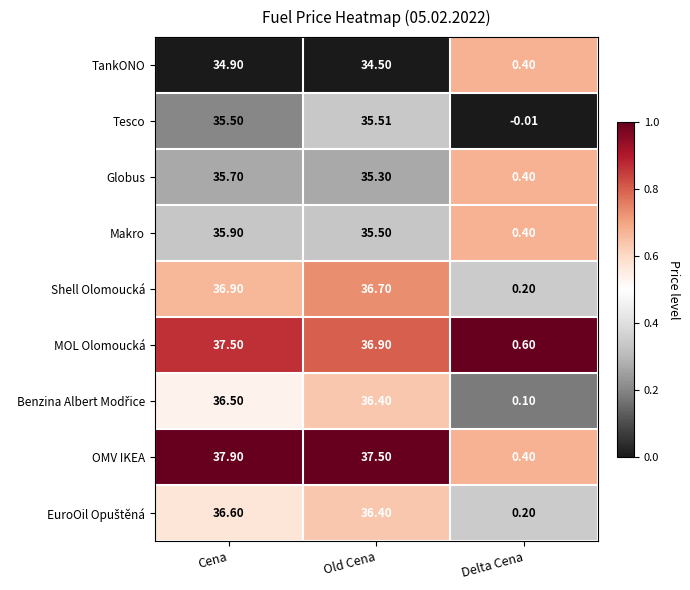

Where does the MOL Olomoucká series first go above 36?

Cena